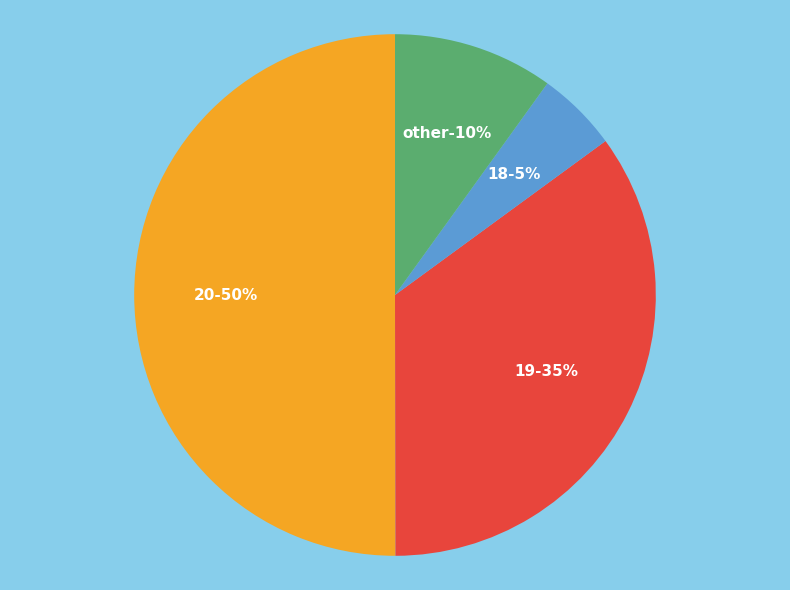

Does 13 represent more than half of the total?

No